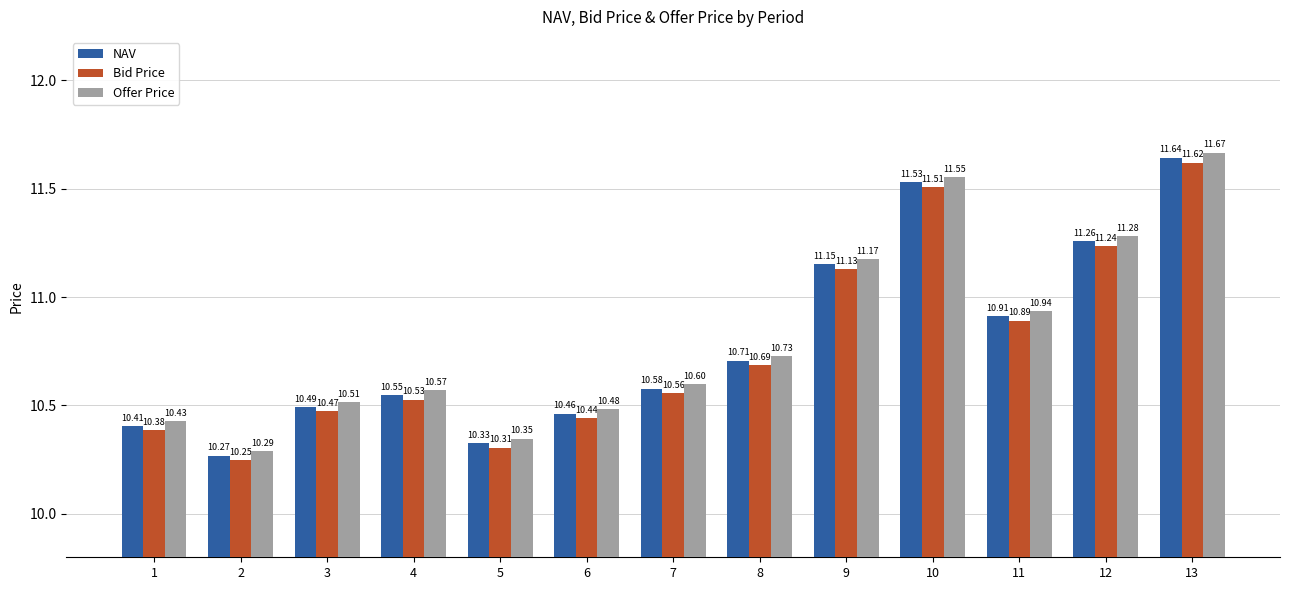

Does the chart contain any negative values?

No